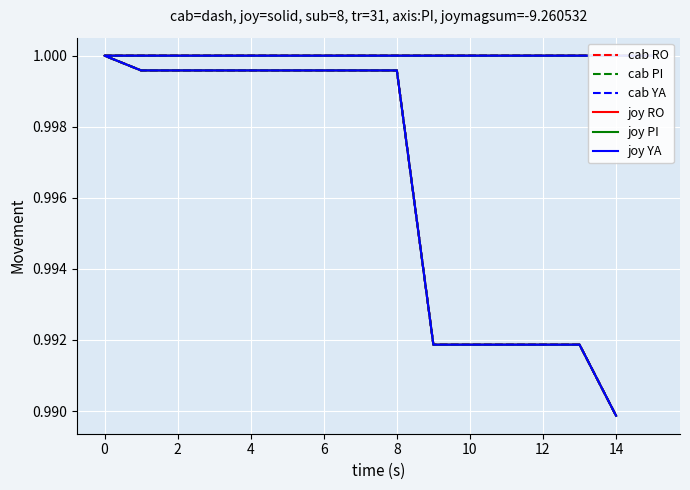

True or false: joy YA and cab RO intersect in this chart.

False